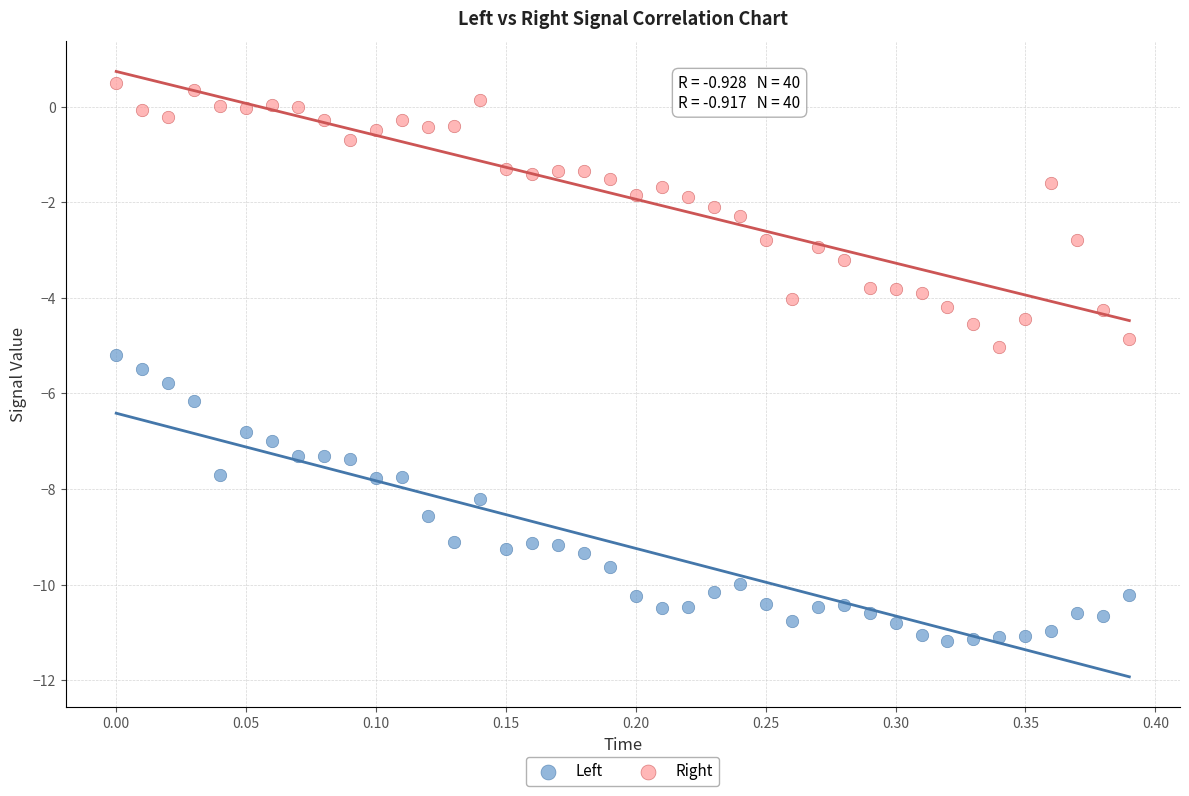

Which series has the widest spread of Y values?

Left